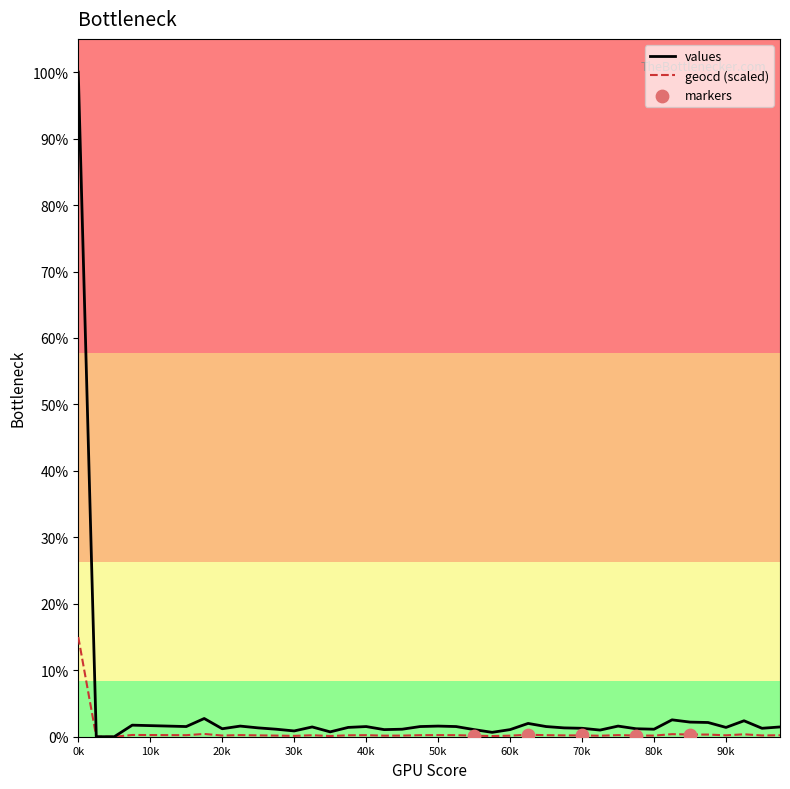

At how many categories does at least one series exceed 513?

1